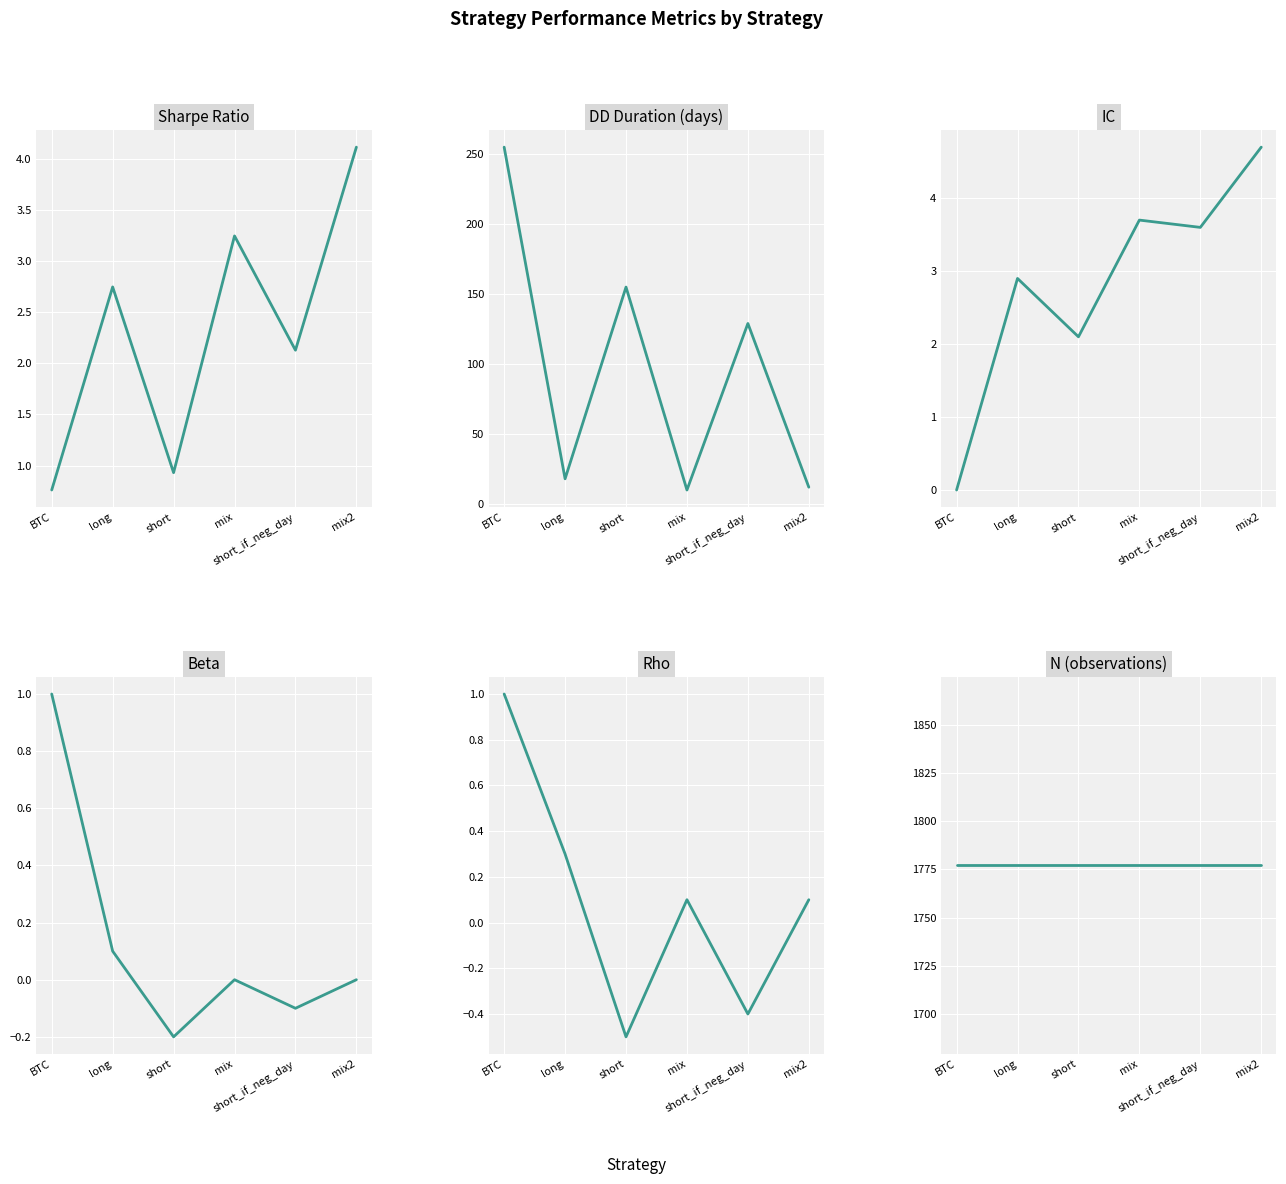

Reading left to right, list all the values displayed in this chart.

Sharpe Ratio: 0.8	2.8	0.9	3.2	2.1	4.1
DD Duration (days): 255.0	18.0	155.0	10.0	129.0	12.0
IC: 0.0	2.9	2.1	3.7	3.6	4.7
Beta: 1.0	0.1	-0.2	0.0	-0.1	0.0
Rho: 1.0	0.3	-0.5	0.1	-0.4	0.1
N (observations): 1777.0	1777.0	1777.0	1777.0	1777.0	1777.0